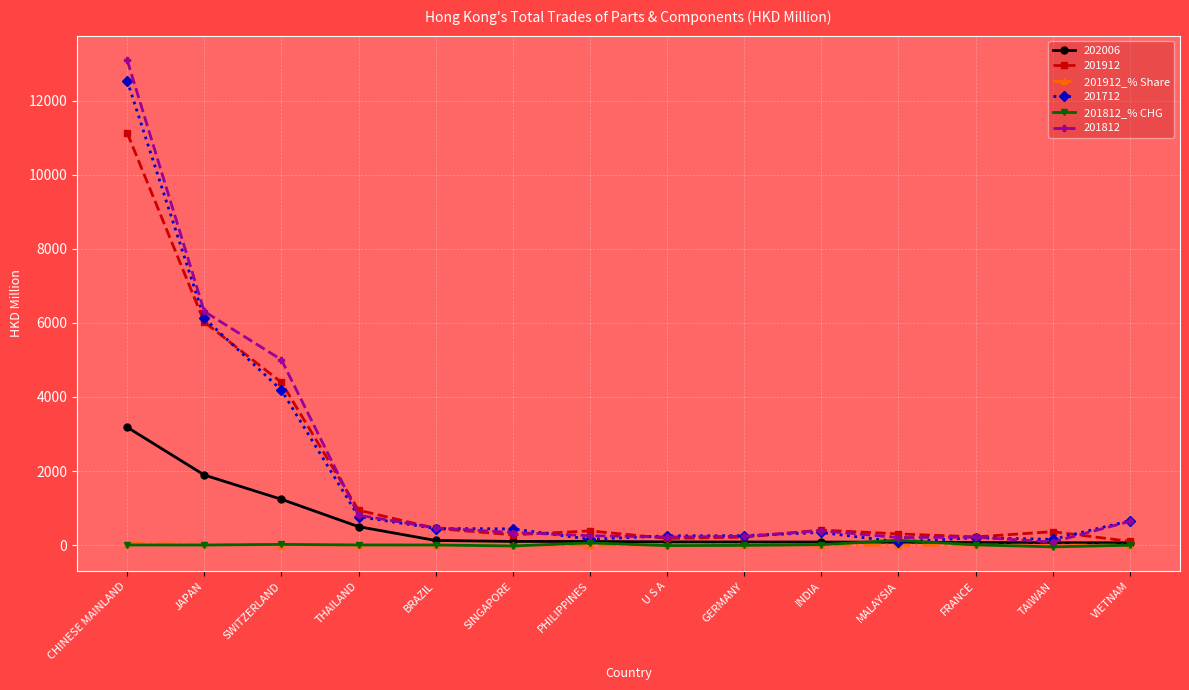

The value of 201912_% Share at TAIWAN is 1.4. True or false?

True